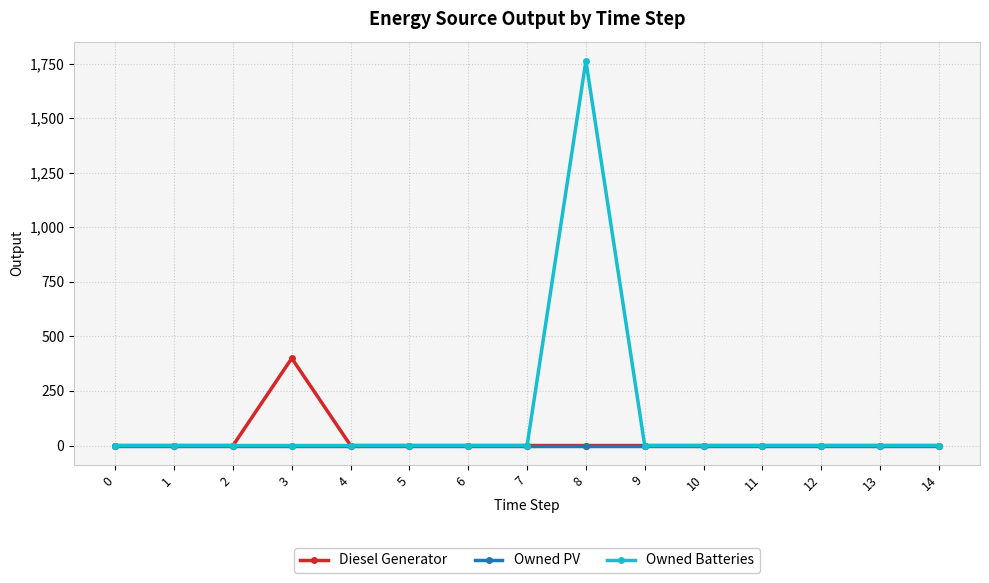

True or false: Owned PV has a value of 0 at 4.

True